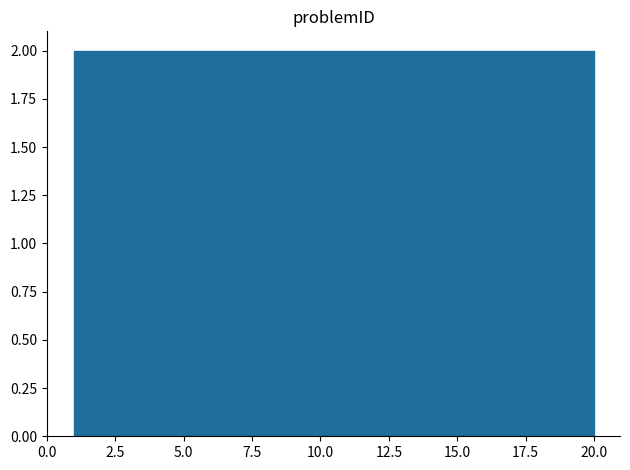

Reading left to right, extract all data points from this chart.

1	2	3	4	5	6	7	8	9	10	11	12	13	14	15	16	17	18	19	20